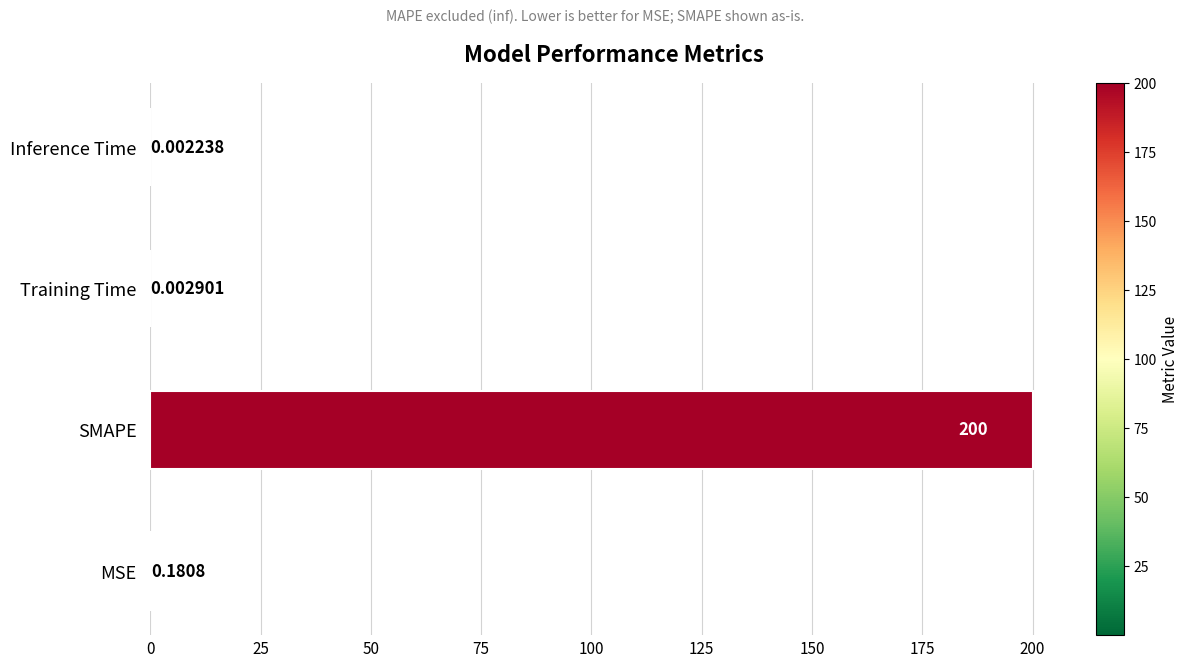

Which category has the highest value across all series?

SMAPE